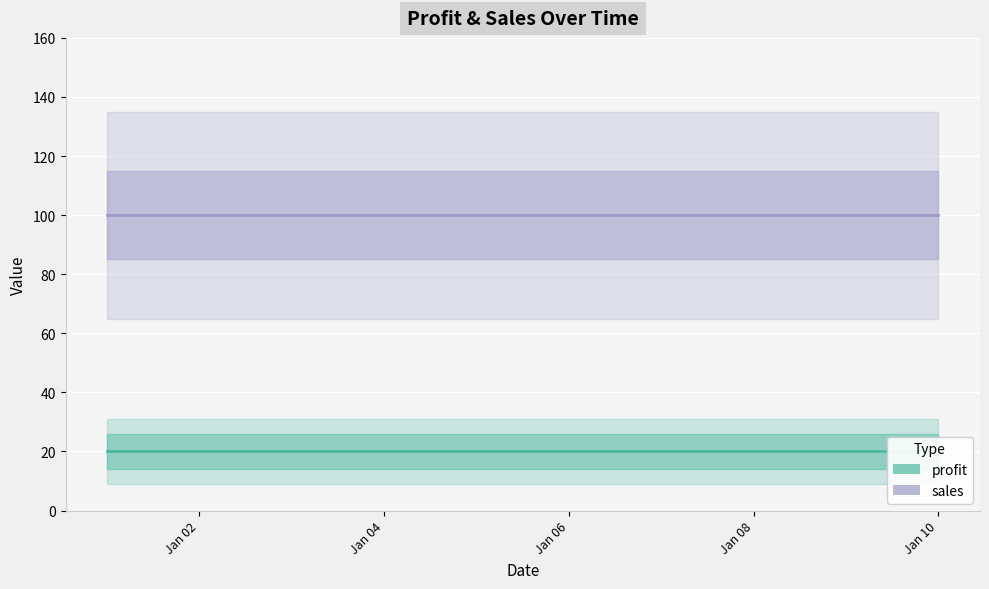

Reading left to right, transcribe all the data shown in this chart.

profit: 2011-01-01=20	2011-01-02=20	2011-01-03=20	2011-01-04=20	2011-01-05=20	2011-01-06=20	2011-01-07=20	2011-01-08=20	2011-01-09=20	2011-01-10=20
sales: 2011-01-01=100	2011-01-02=100	2011-01-03=100	2011-01-04=100	2011-01-05=100	2011-01-06=100	2011-01-07=100	2011-01-08=100	2011-01-09=100	2011-01-10=100